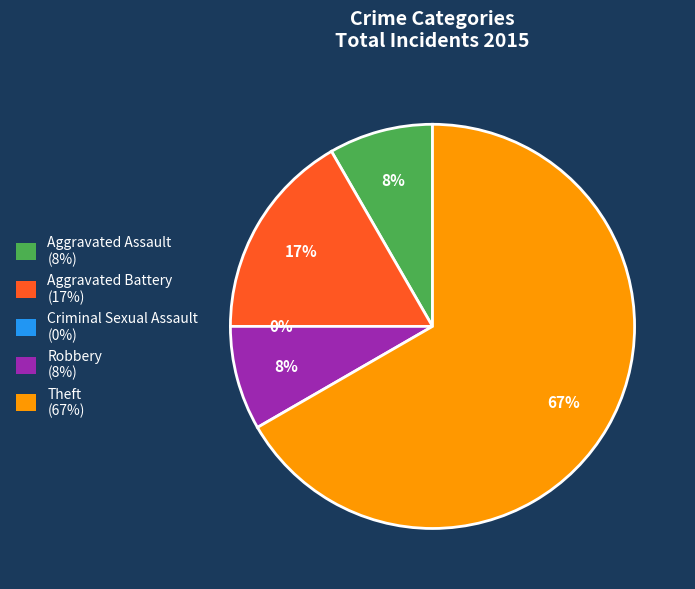

Rank the categories by value from highest to lowest.

Theft, Aggravated Battery, Aggravated Assault, Robbery, Criminal Sexual Assault